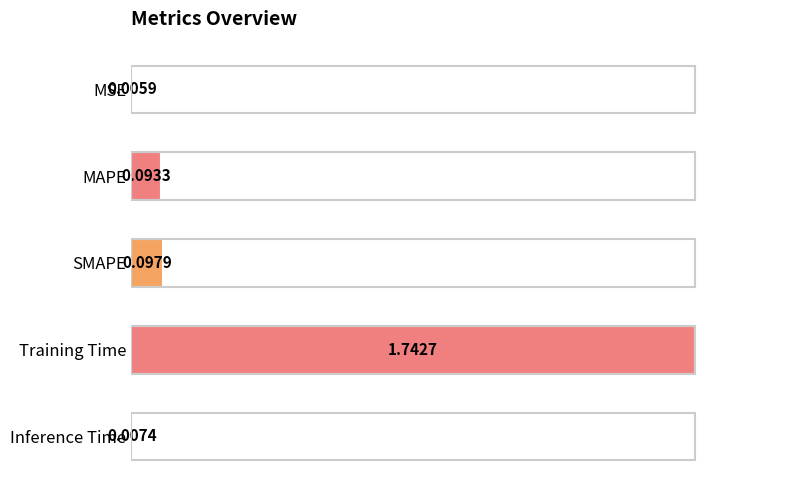

At which category does the chart reach its peak across all series?

Training Time